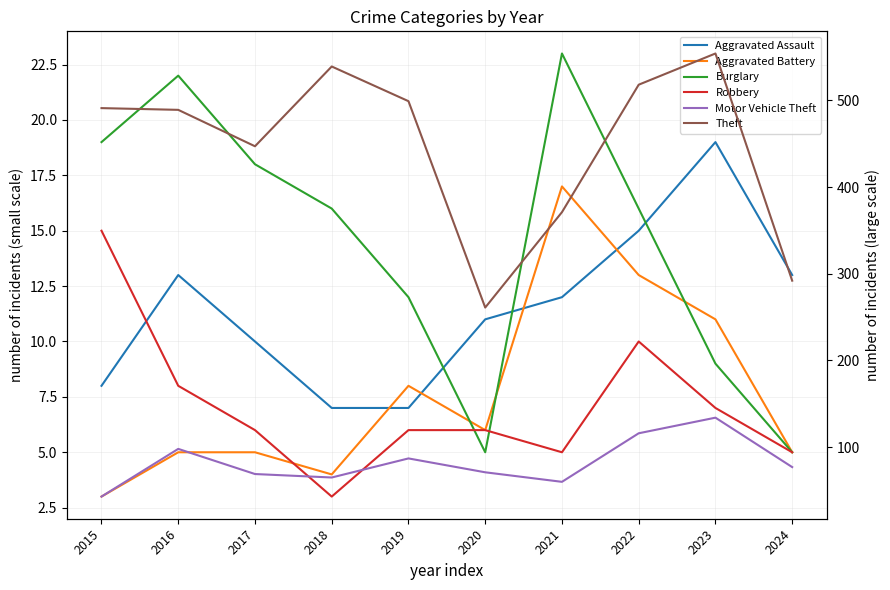

Which series has the largest range (max minus min)?

Theft